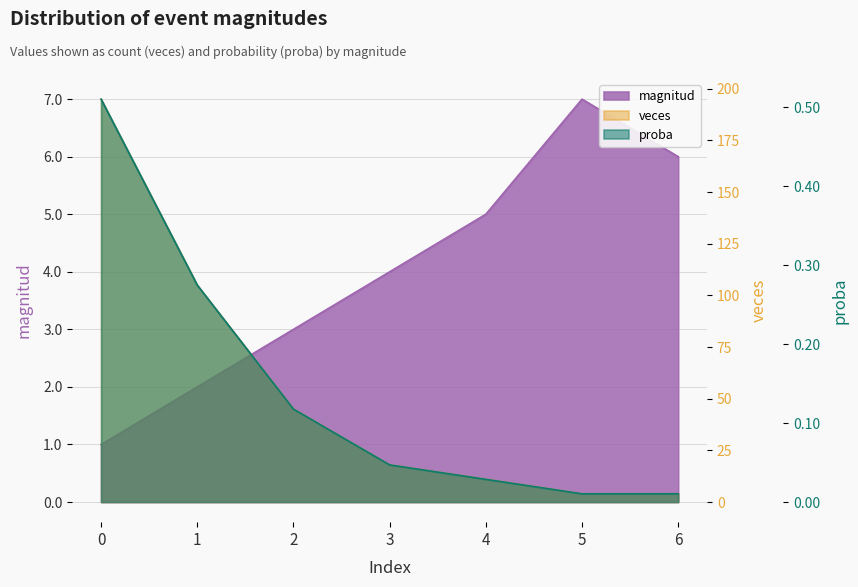

How many magnitud values are between 2 and 6?

5